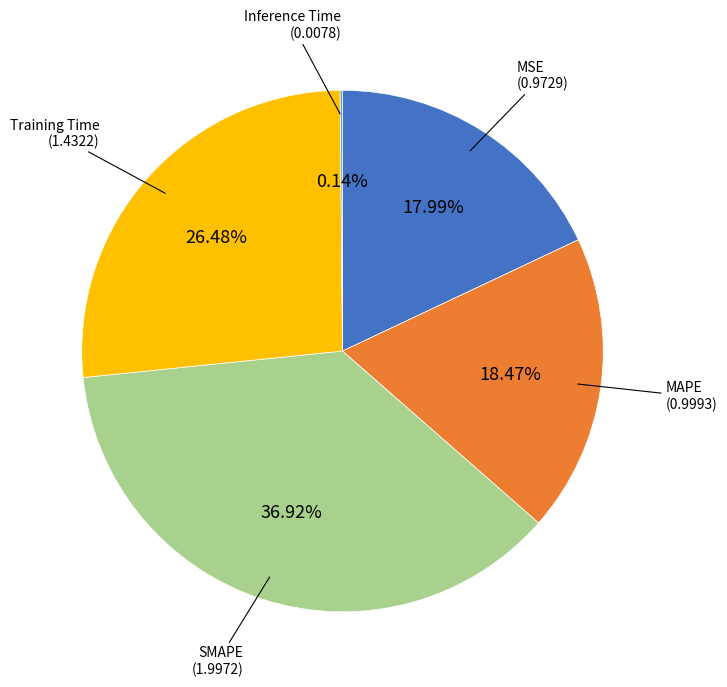

Is there a majority slice in this chart?

No